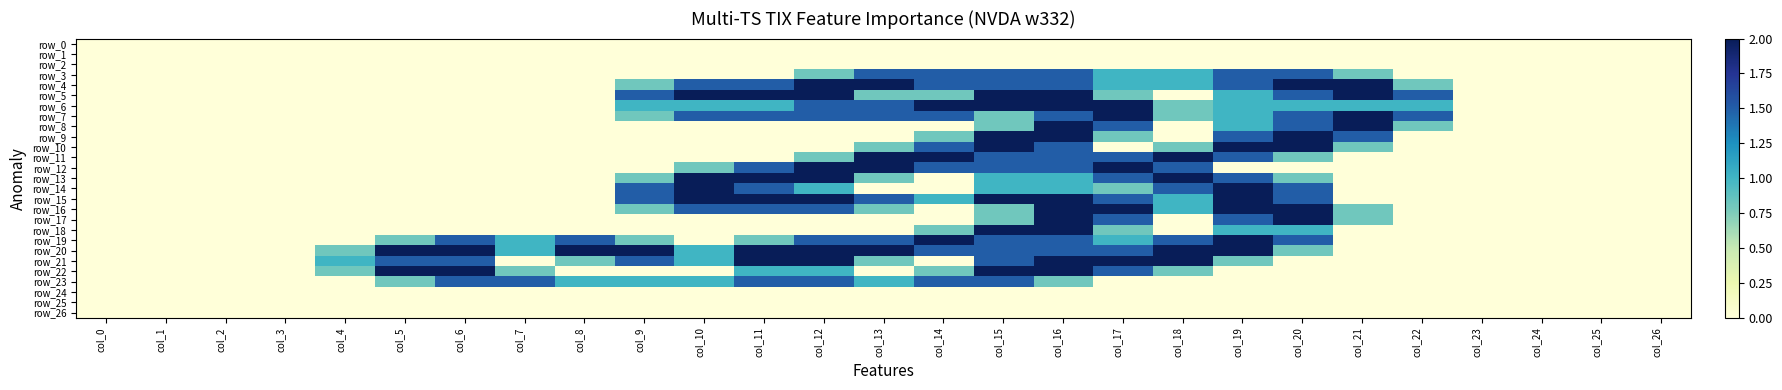

What is the sum of the row_19 values at col_7 and col_24?

1.0